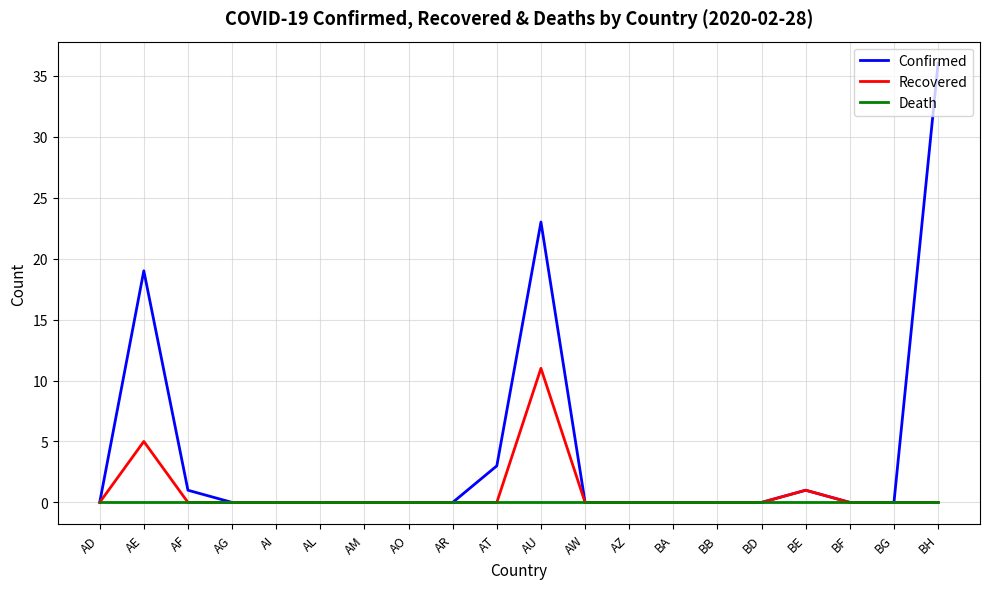

At which category is the sum across all series the highest?

BH